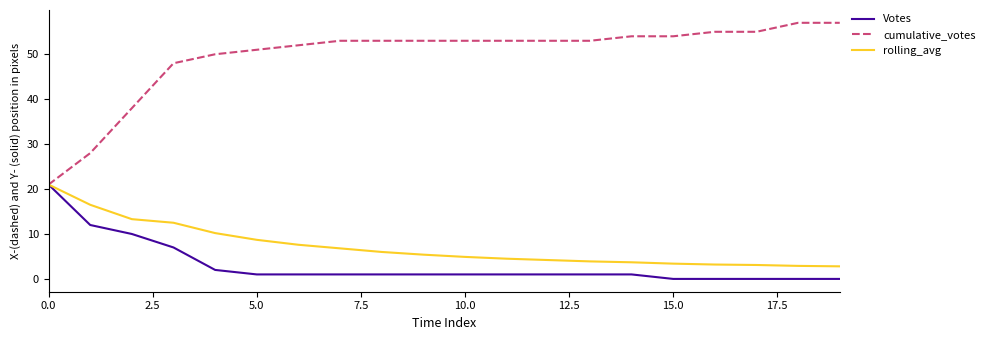

Which series has the largest total across all categories?

cumulative_votes